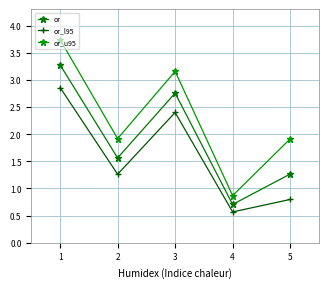

What is the approximate value of or_u95 at 5?

1.9